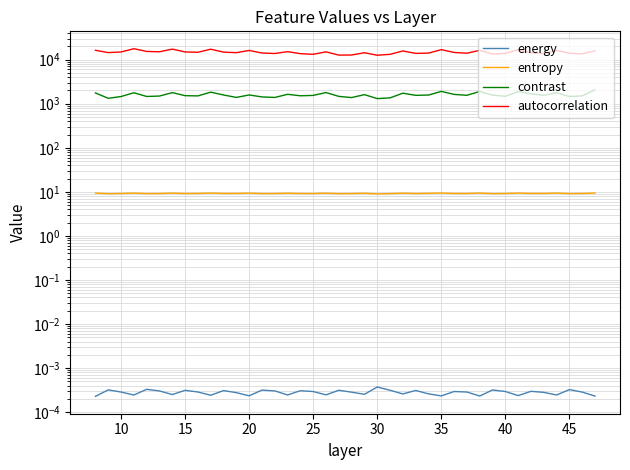

What is the difference between the highest and lowest values at 20?

16198.4